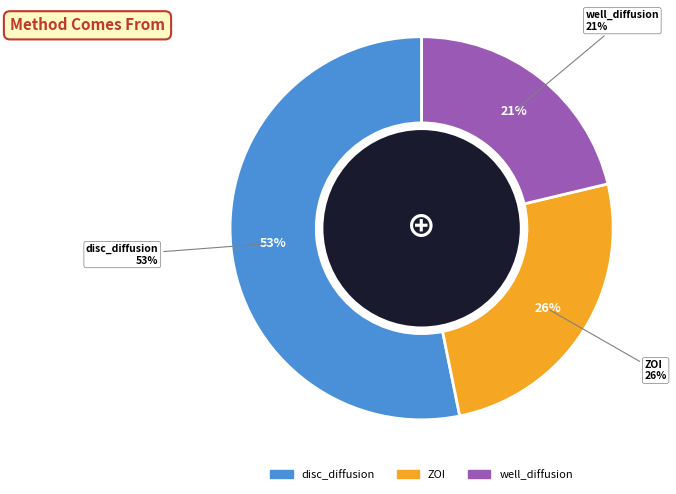

The ZOI slice represents 18% of the pie. True or false?

False